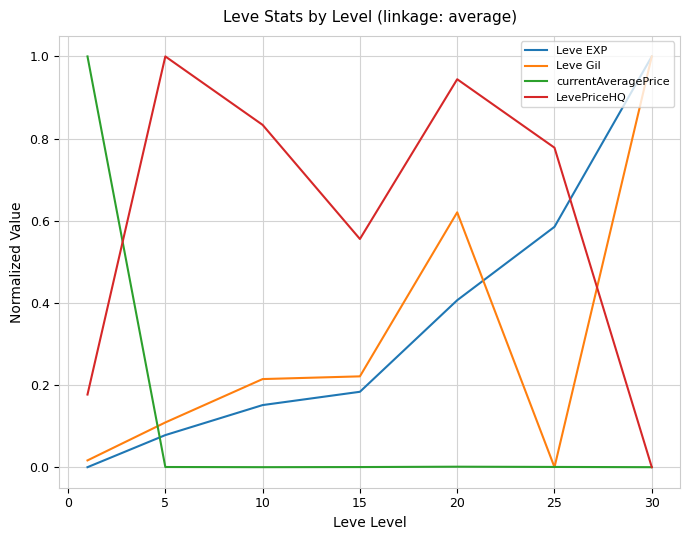

Which series has the largest total across all categories?

LevePriceHQ